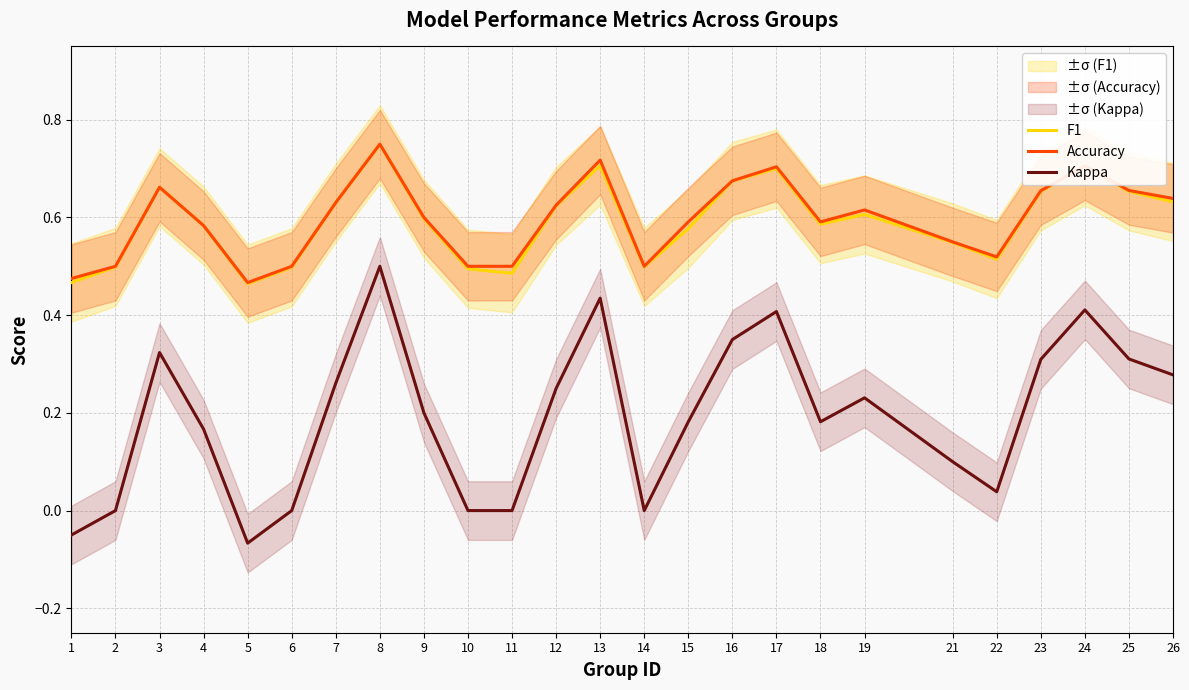

What is the difference between the highest and lowest values at 4?

0.4